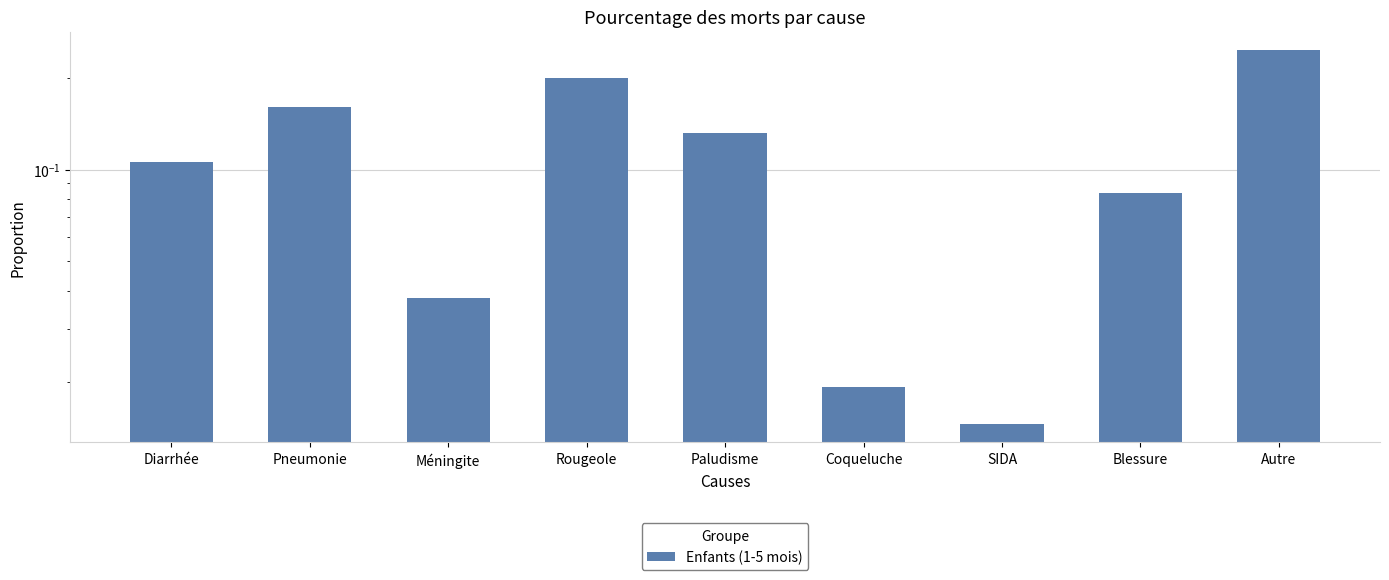

What is the difference between the maximum and minimum values?

0.2